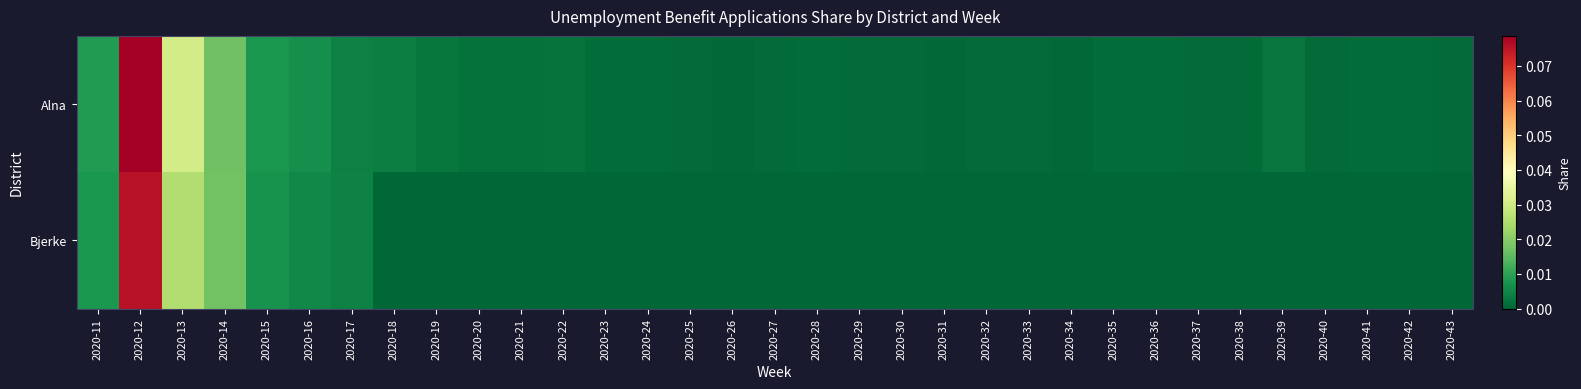

Between 2020-27 and 2020-19, which is larger?

2020-19